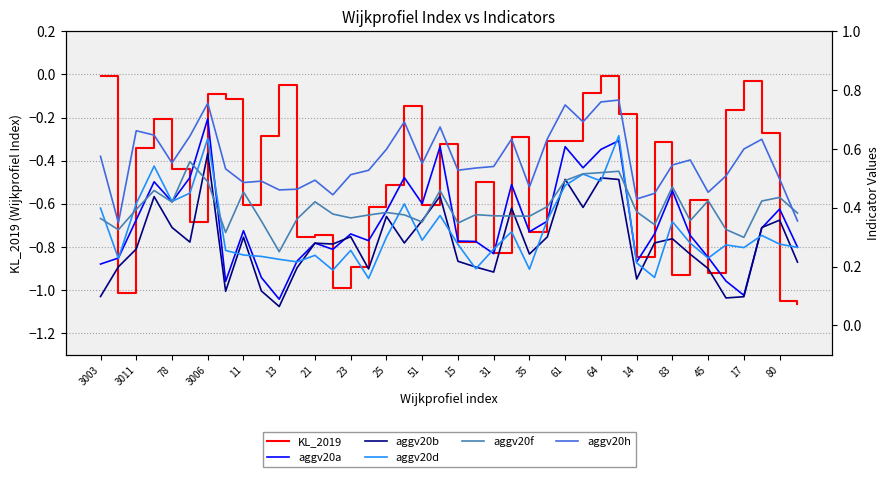

How many interior local peaks does the aggv20h series have?

11